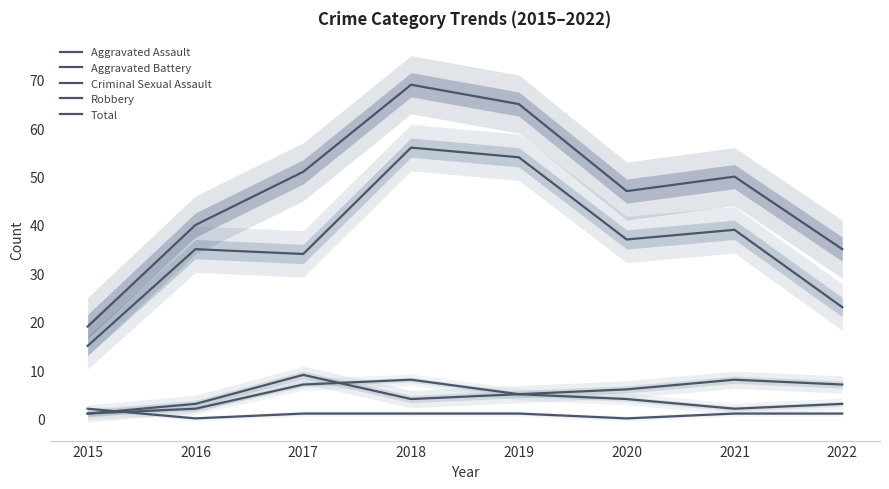

What is the value of the Criminal Sexual Assault point at the 1st from the left?

2